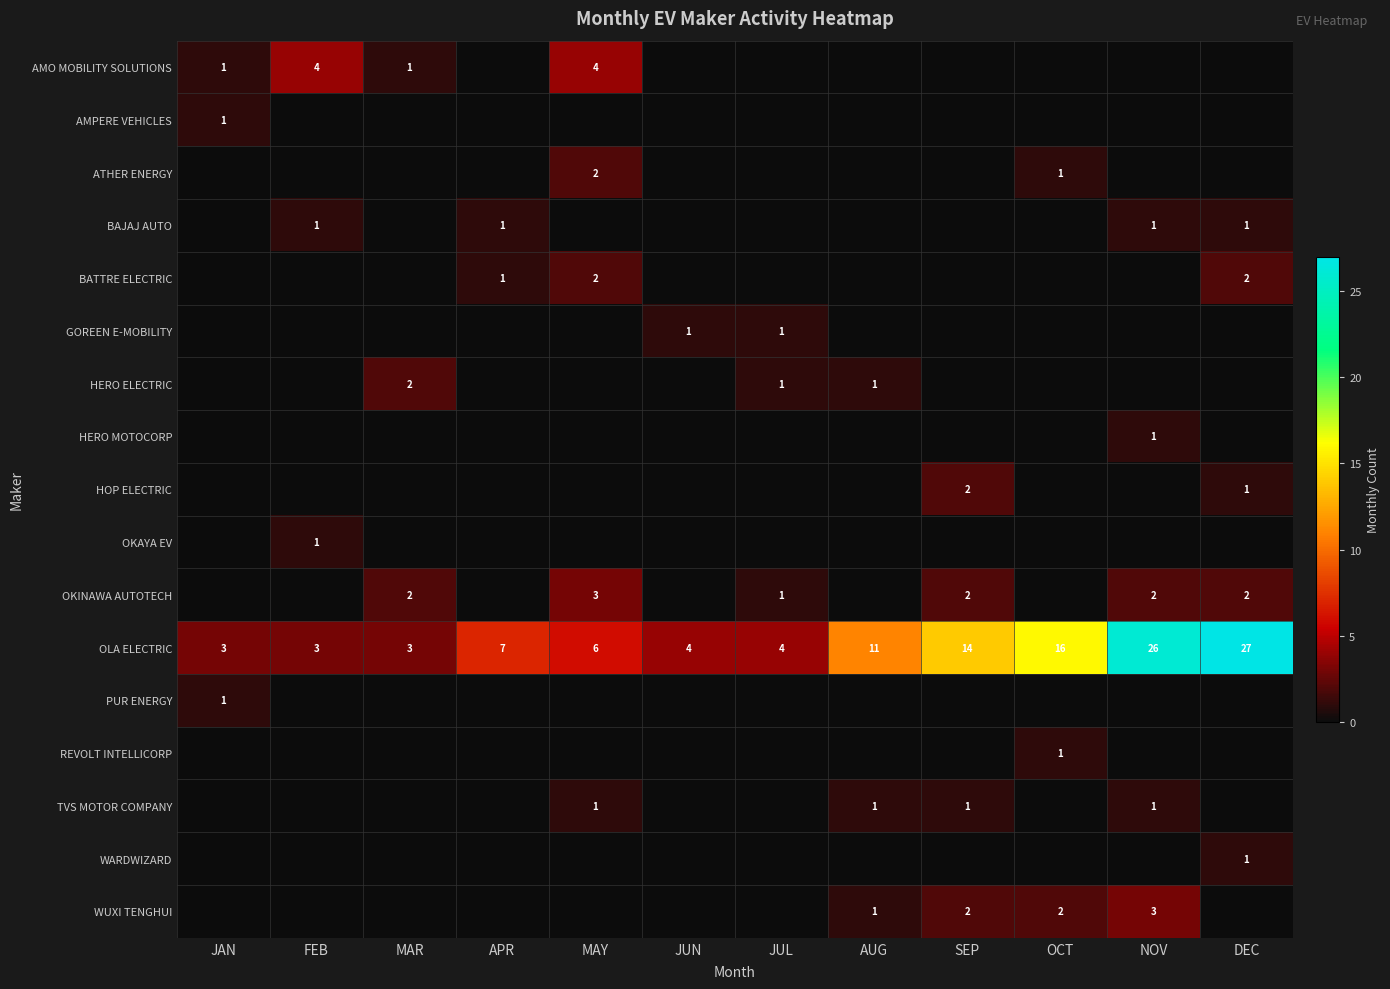

Where is OLA ELECTRIC nearest to the value 15?

SEP